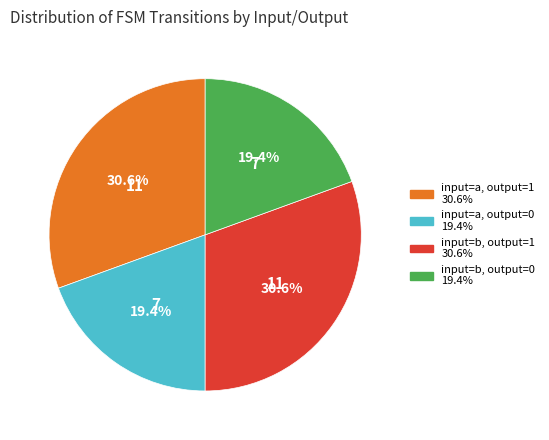

Is there a majority slice in this chart?

No